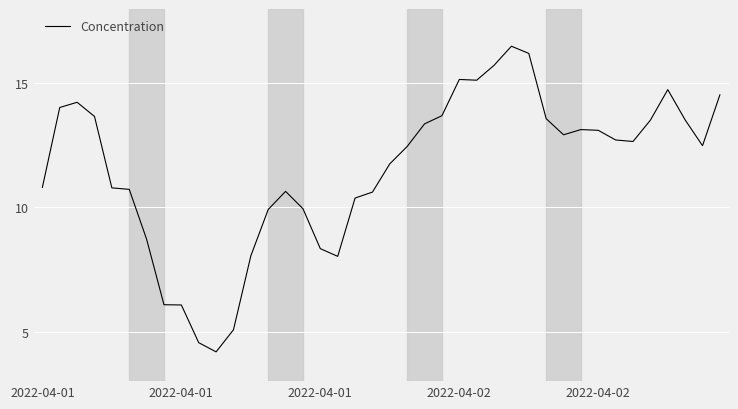

What is the smallest value displayed?

4.2